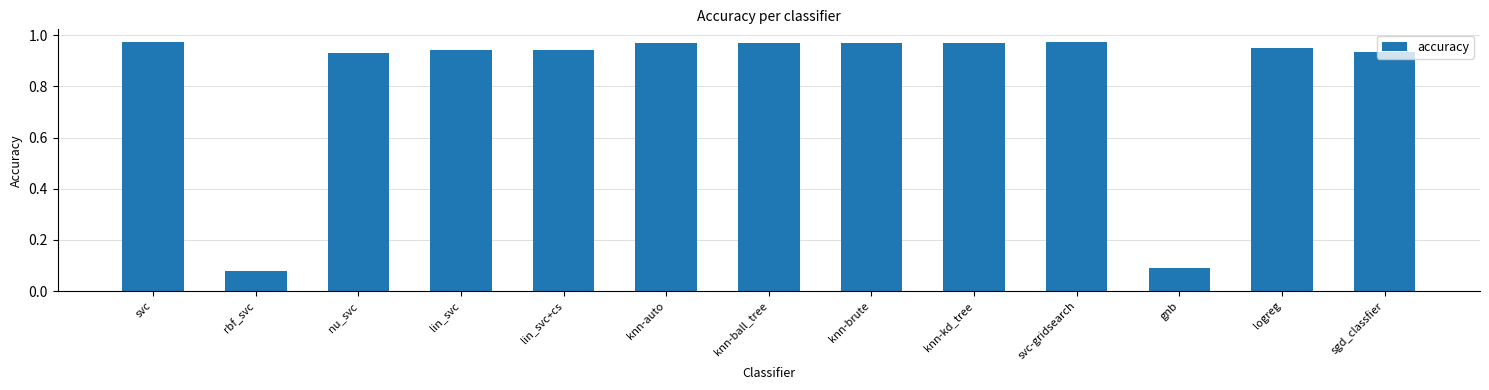

What is the sum of the values at knn-ball_tree and logreg?

1.9